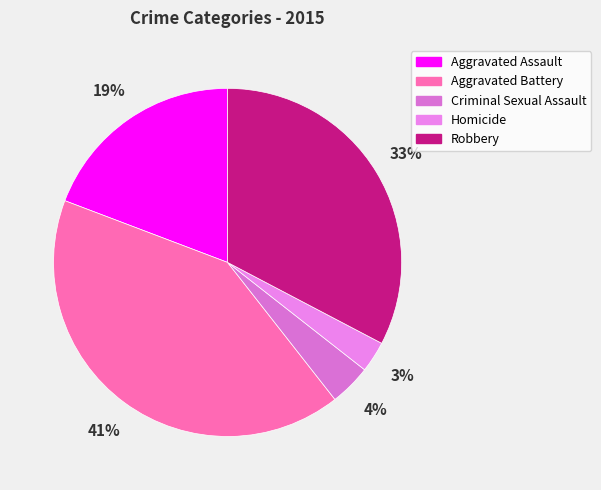

True or false: Criminal Sexual Assault accounts for 4% of the total.

True